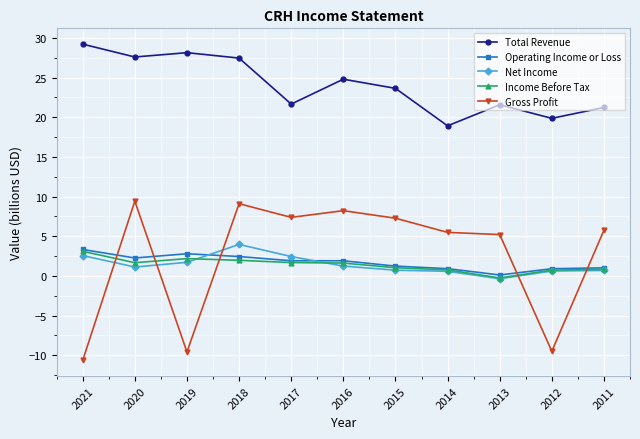

What are all the series names shown in the legend?

Total Revenue, Operating Income or Loss, Net Income, Income Before Tax, Gross Profit